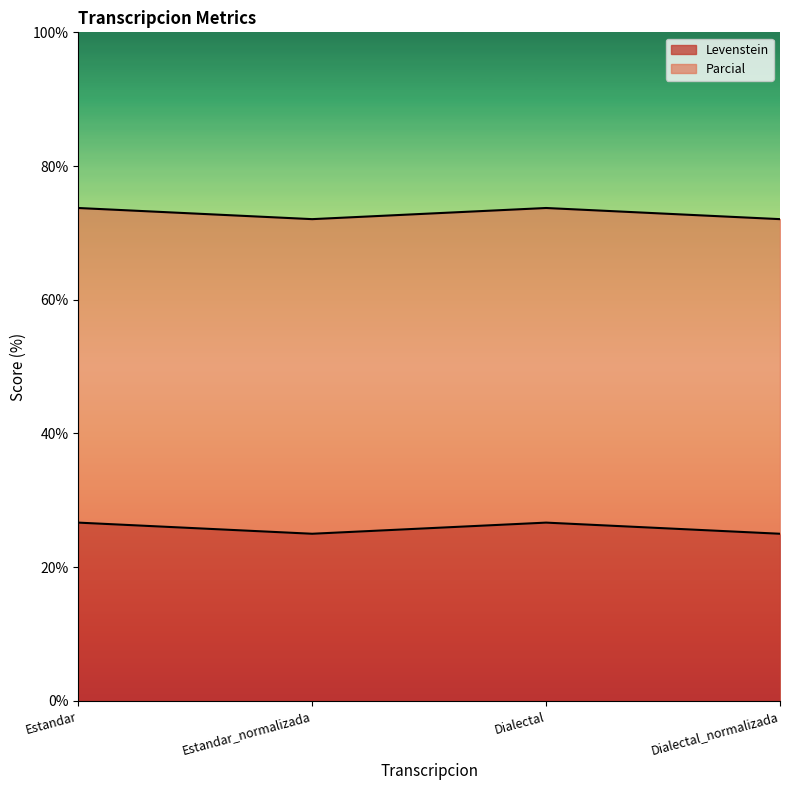

What is the sum of the values at Estandar_normalizada and Estandar?

51.7